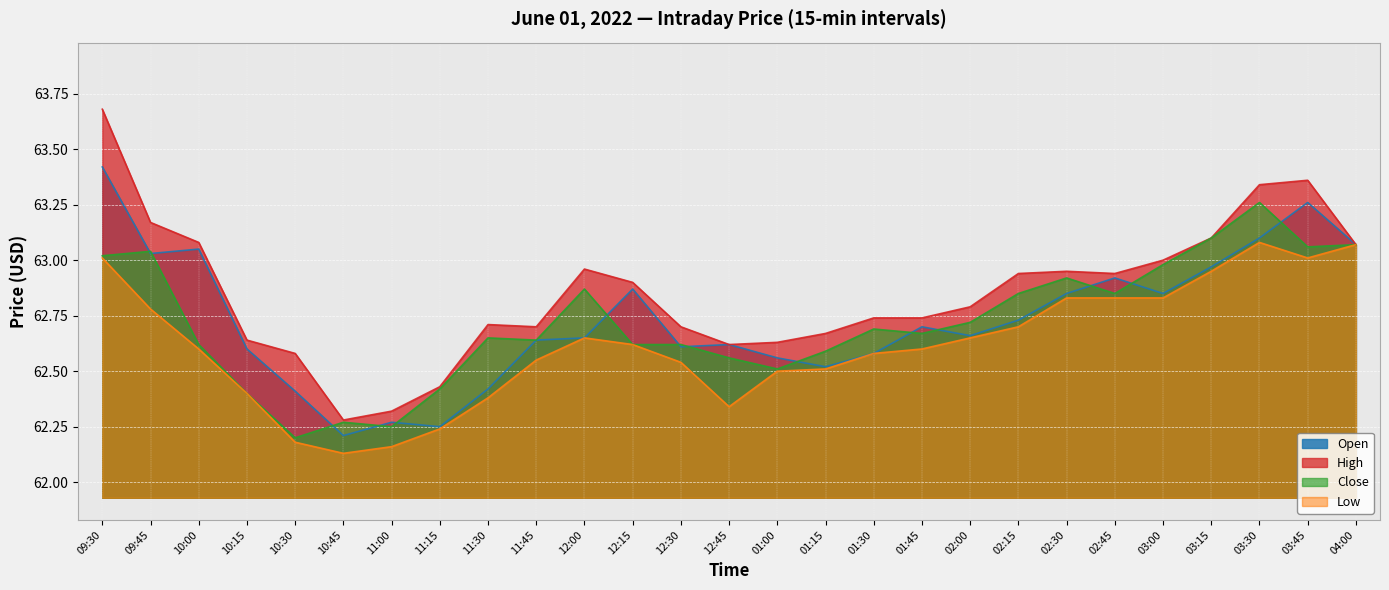

What is the label of the 25th point from the left?

03:30